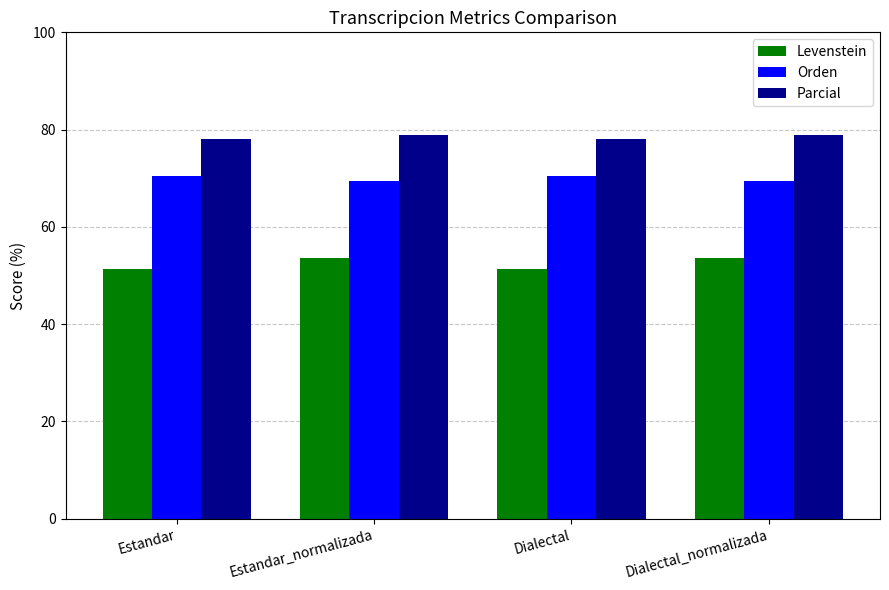

What is the maximum value for Levenstein?

53.5